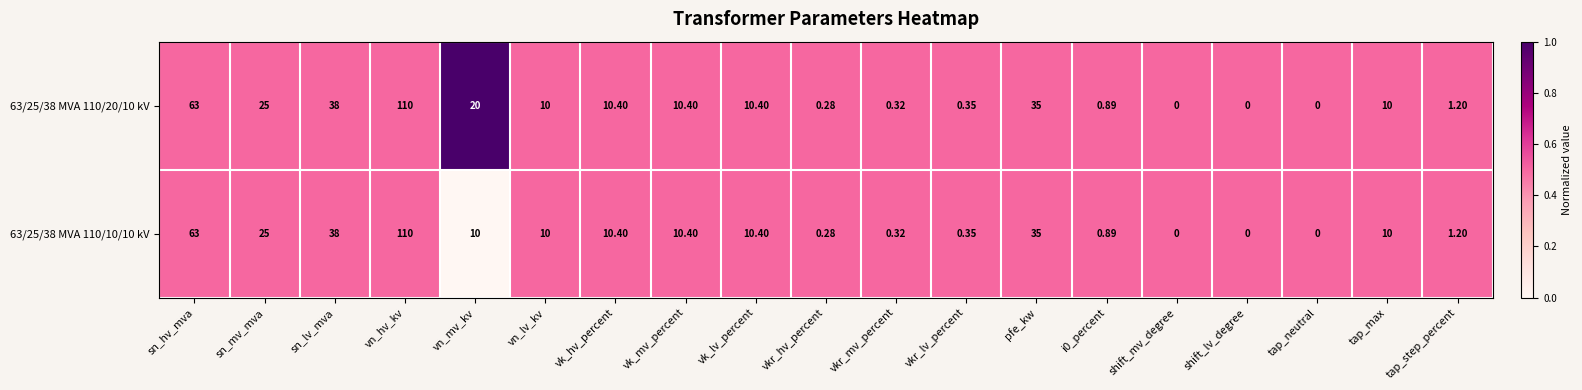

Is the value of 63/25/38 MVA 110/10/10 kV at vkr_lv_percent greater than the value of 63/25/38 MVA 110/20/10 kV at sn_mv_mva?

No